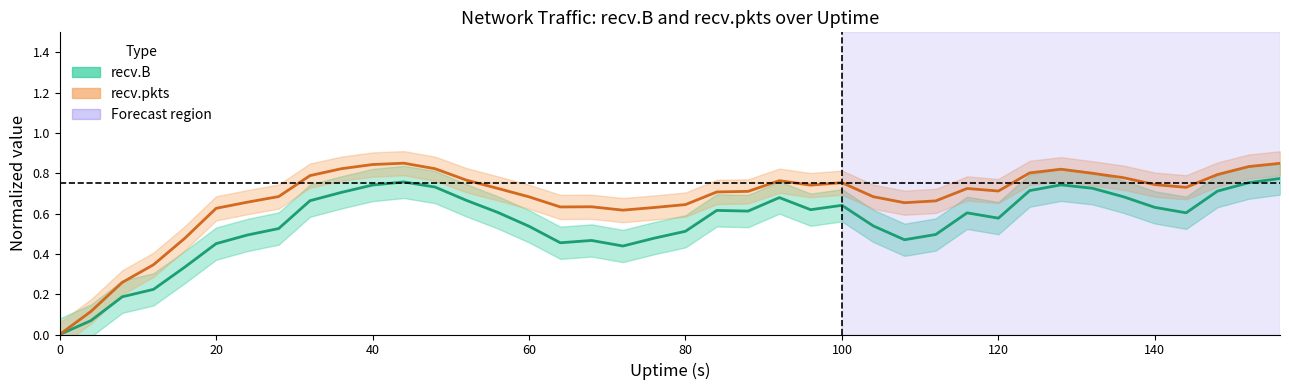

Reading left to right, transcribe all the data shown in this chart.

recv.B: 0.0	0.1	0.2	0.2	0.3	0.5	0.5	0.5	0.7	0.7	0.7	0.8	0.7	0.7	0.6	0.5	0.5	0.5	0.4	0.5	0.5	0.6	0.6	0.7	0.6	0.6	0.5	0.5	0.5	0.6	0.6	0.7	0.7	0.7	0.7	0.6	0.6	0.7	0.8	0.8
recv.pkts: 0.0	0.1	0.3	0.3	0.5	0.6	0.7	0.7	0.8	0.8	0.8	0.9	0.8	0.8	0.7	0.7	0.6	0.6	0.6	0.6	0.6	0.7	0.7	0.8	0.7	0.8	0.7	0.7	0.7	0.7	0.7	0.8	0.8	0.8	0.8	0.7	0.7	0.8	0.8	0.8